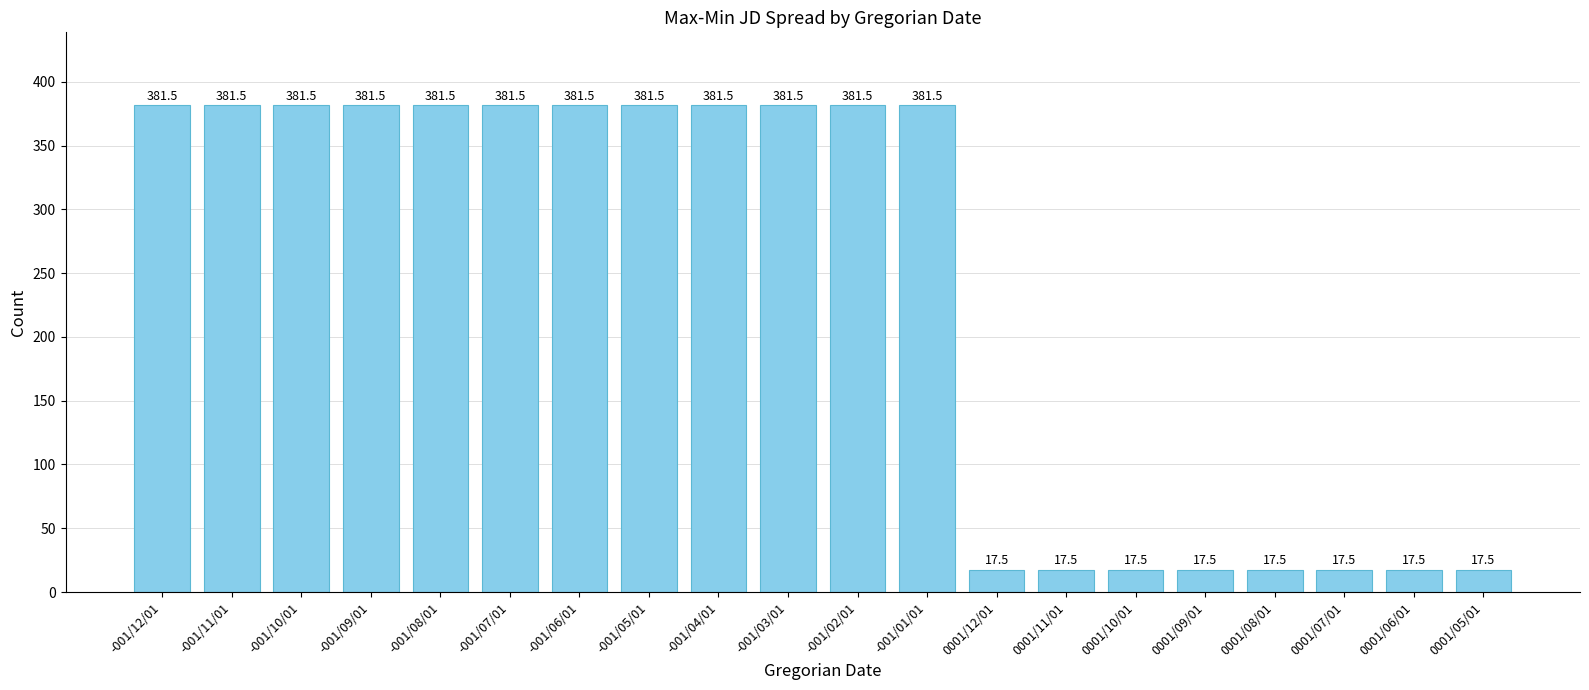

Where does the data first go above 381?

-001/12/01